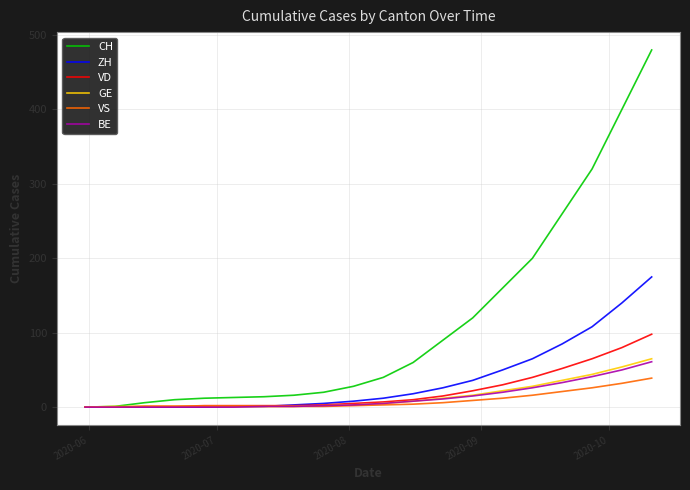

Which series has the largest total across all categories?

CH